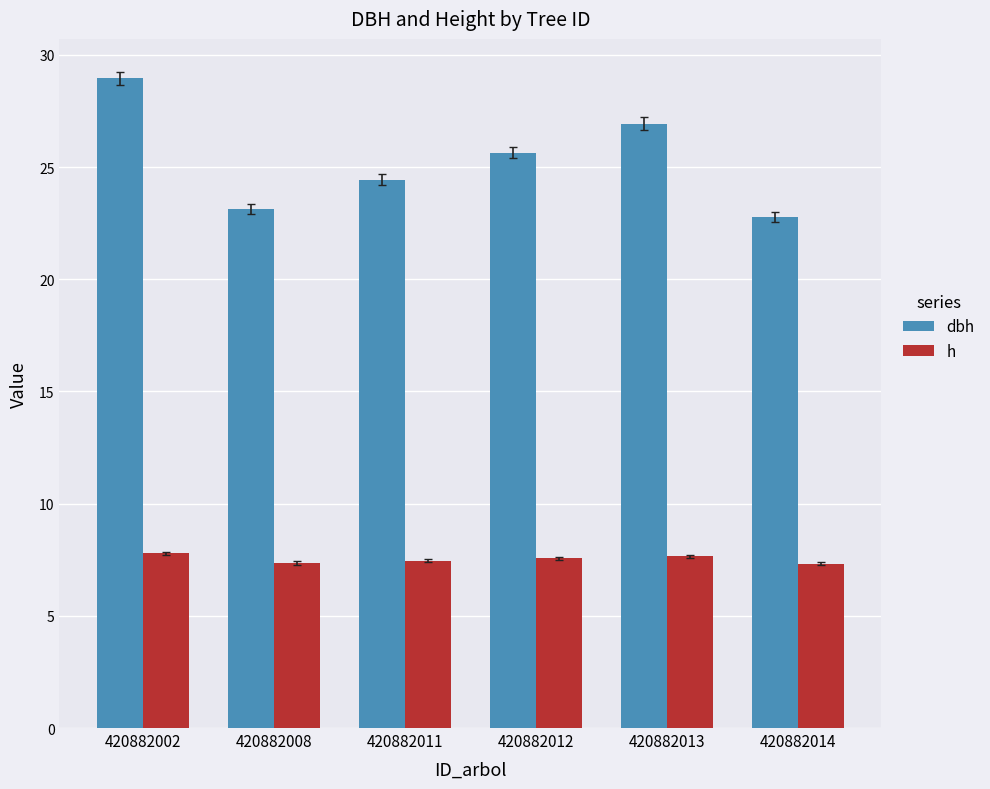

Which series has the largest total across all categories?

dbh